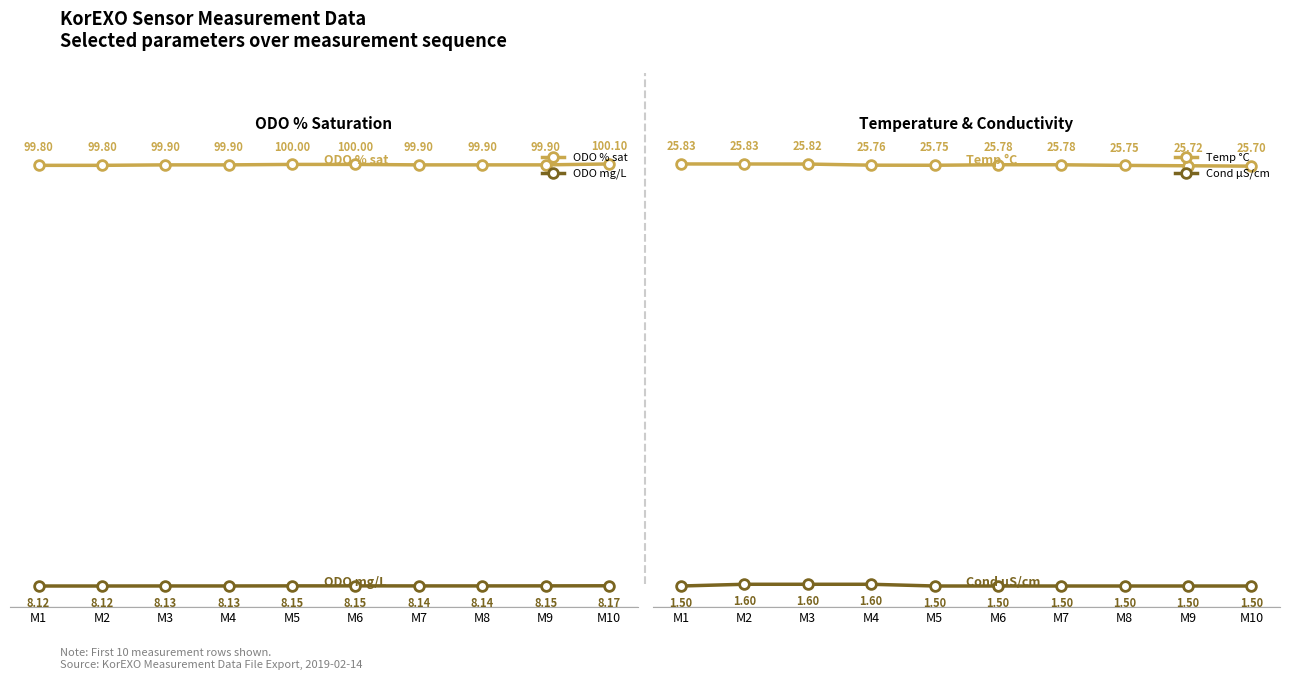

How many lines are shown in the chart?

4